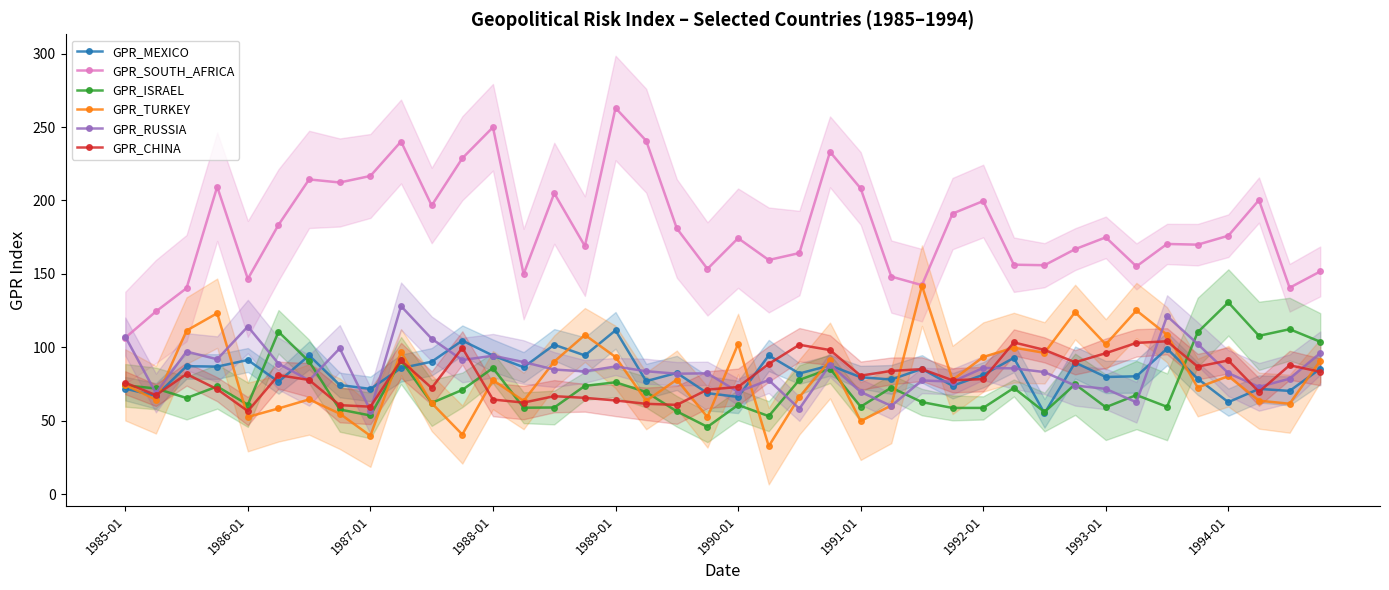

Which series has the largest total across all categories?

GPR_SOUTH_AFRICA